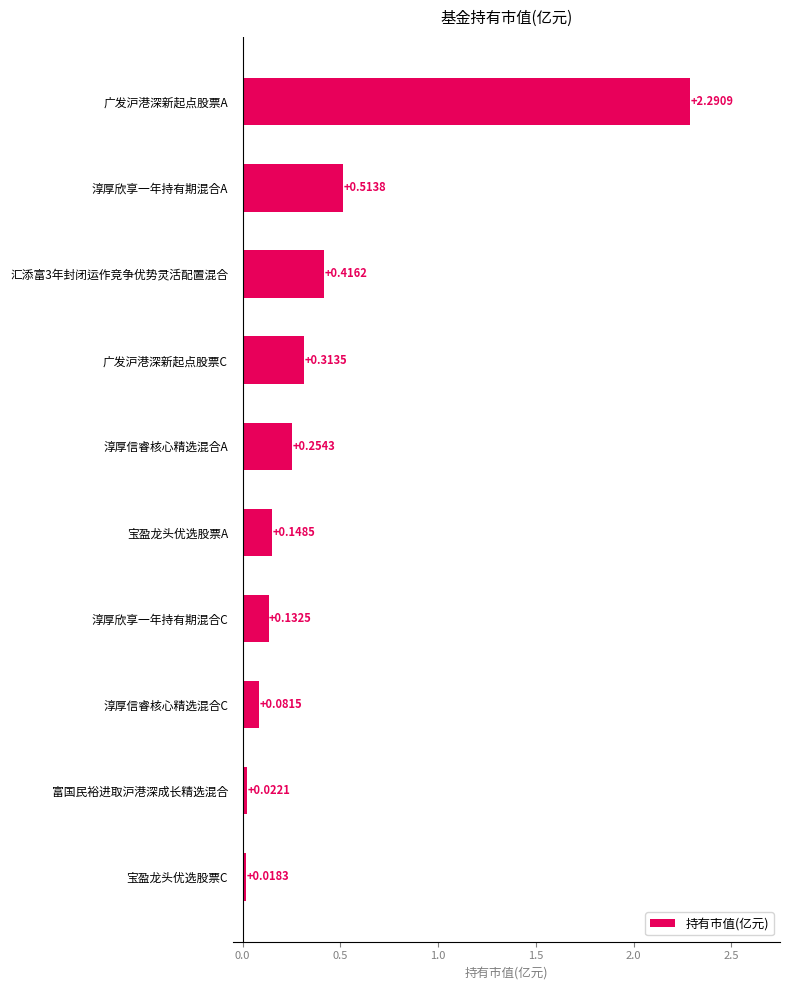

What is the sum of all values?

4.2